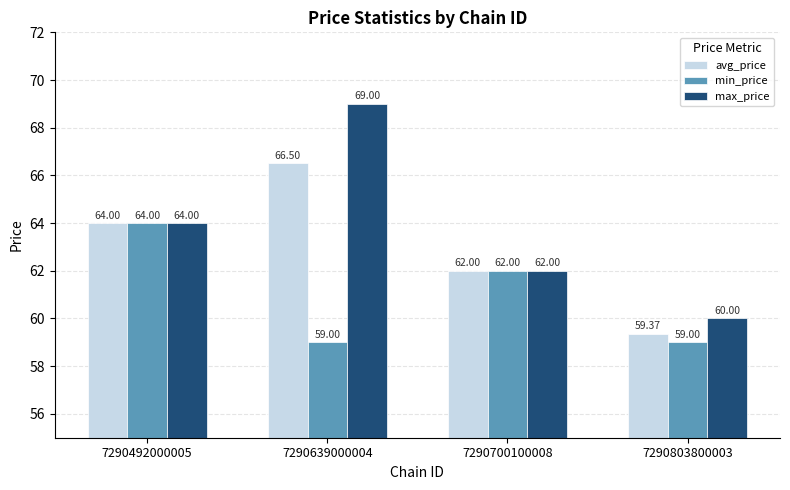

How many data points in max_price are less than 64?

2